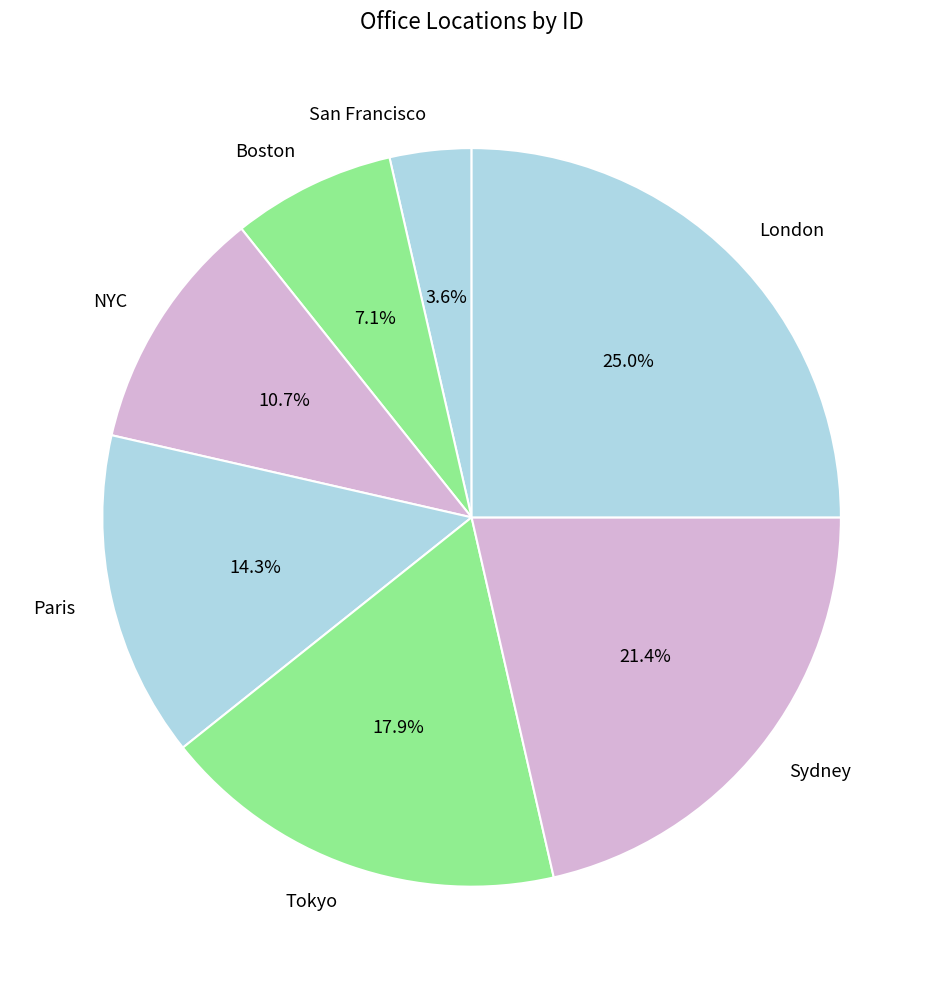

What is the smallest slice in the pie chart?

San Francisco